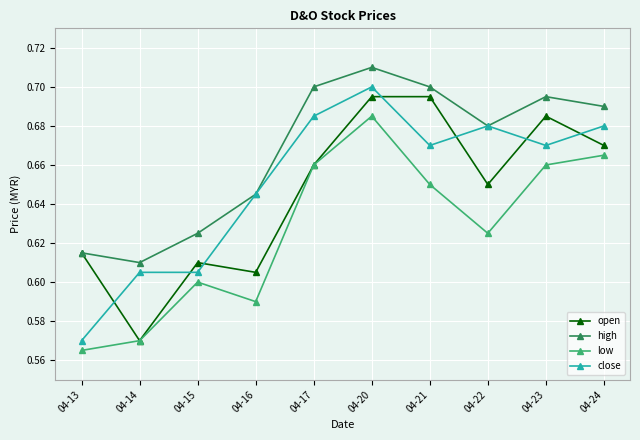

True or false: high and low cross at least once.

False